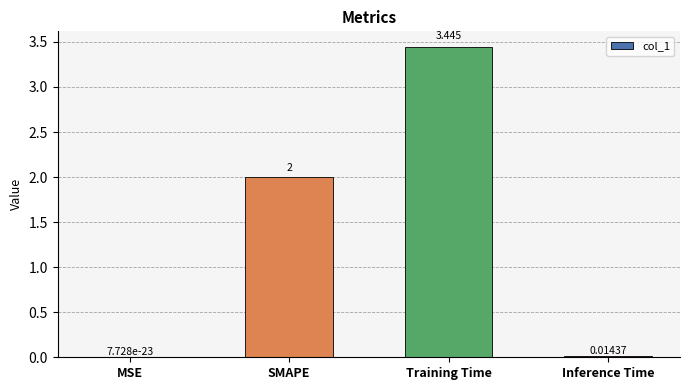

Approximately how many times larger is the value at SMAPE compared to Training Time?

0.6